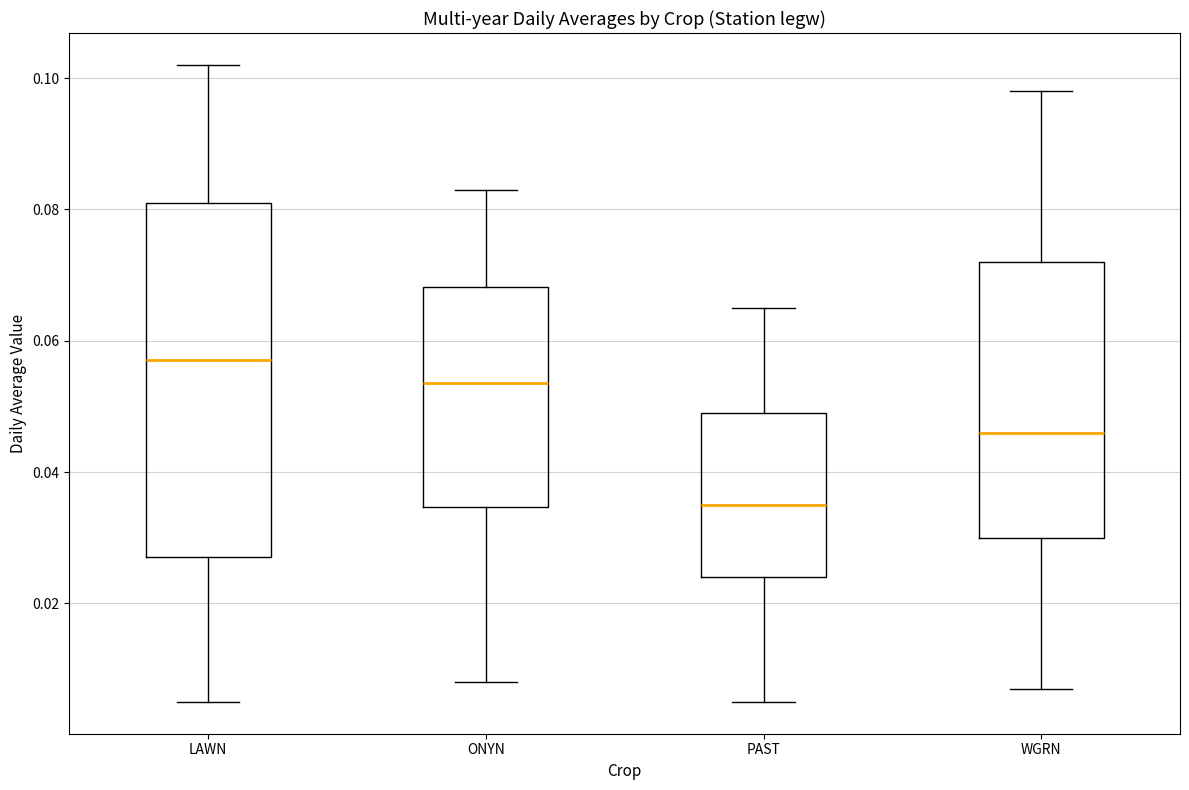

Where is the upper edge of the box for PAST on the y-axis? The values are not printed on the chart, so give them approximately, as read against the axis.

0.050